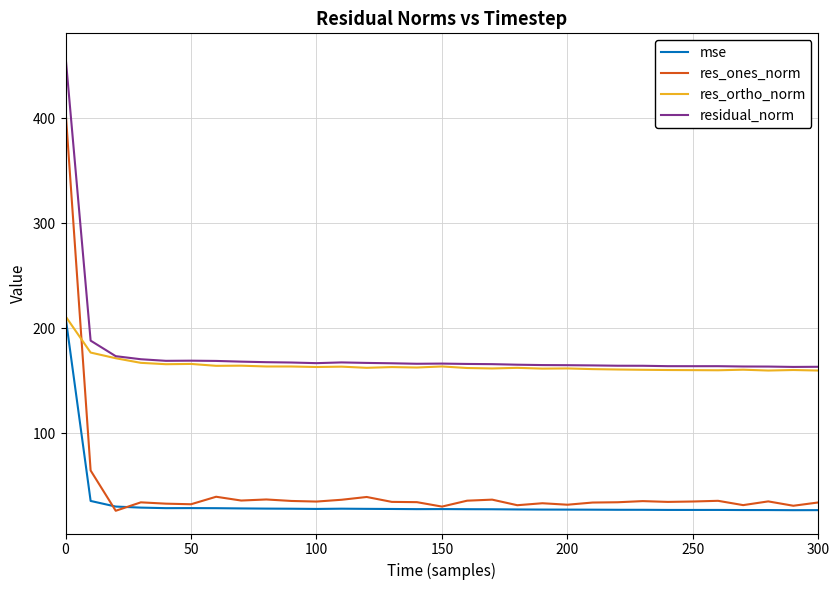

What is the greatest value displayed?

459.3